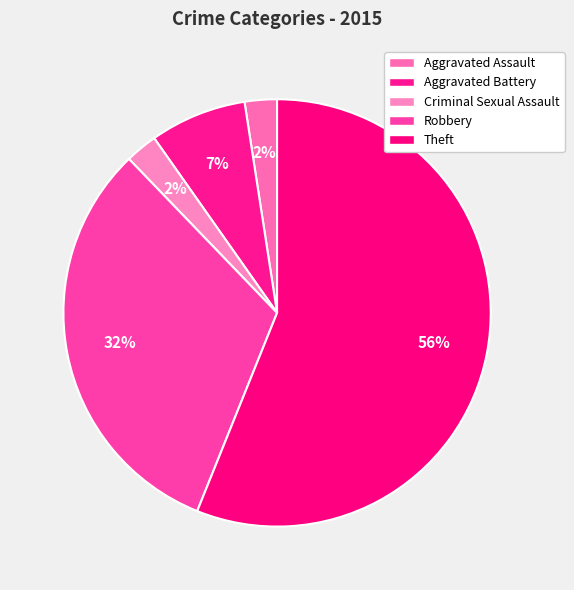

Do Criminal Sexual Assault and Theft together represent more than half of the pie?

Yes